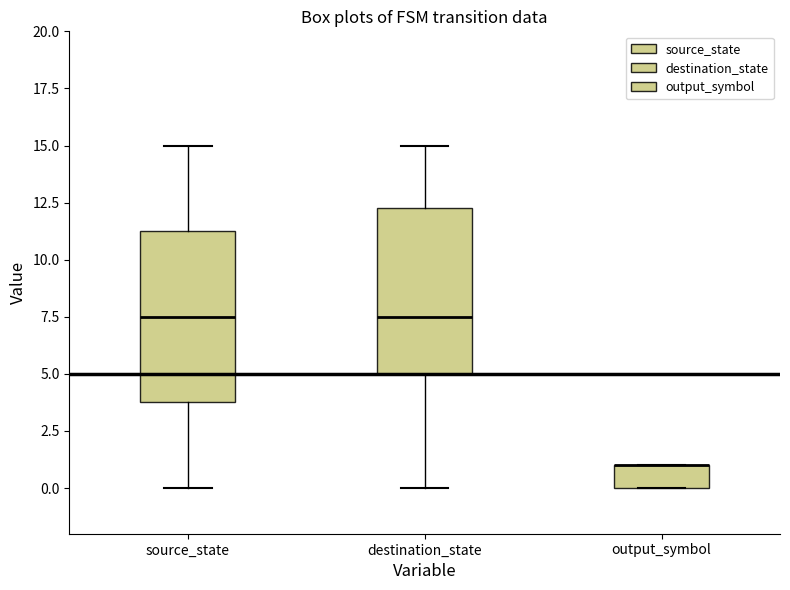

Reading left to right, read every box against the y-axis: the position of its median line, the range the box covers, and the ends of its whiskers. The values are not printed on the chart, so give them approximately, as read against the axis.

source_state: median 7.5, box 4.0 to 11.5, whiskers 0.0 to 15.0
destination_state: median 7.5, box 5.0 to 12.5, whiskers 0.0 to 15.0
output_symbol: median 1.0 (drawn on the box's upper edge), box 0.0 to 1.0, whiskers 0.0 to 1.0